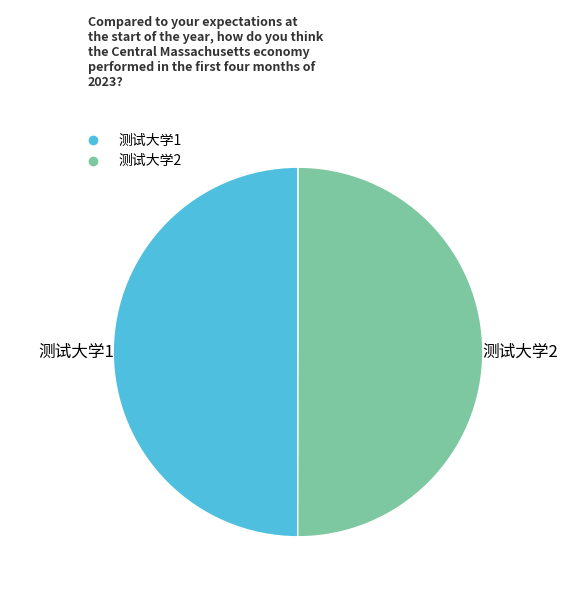

Is the sum of 测试大学1 and 测试大学2 greater than half?

Yes